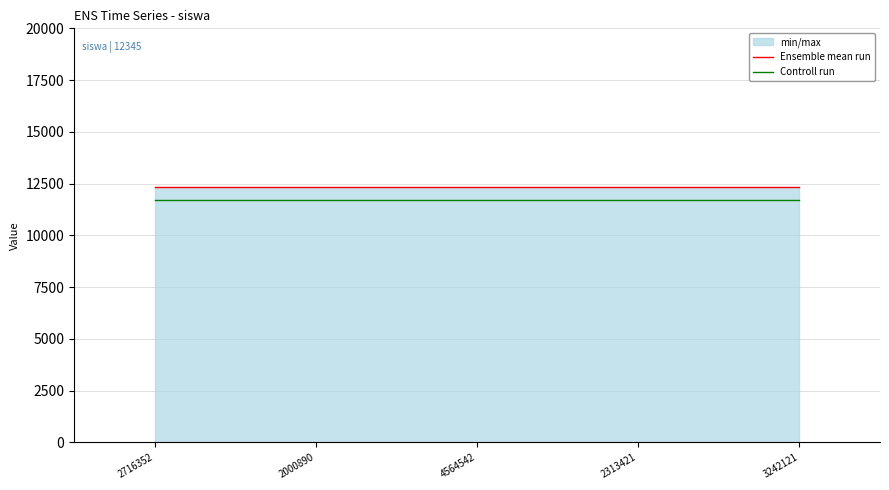

True or false: Ensemble mean run and Controll run intersect in this chart.

False